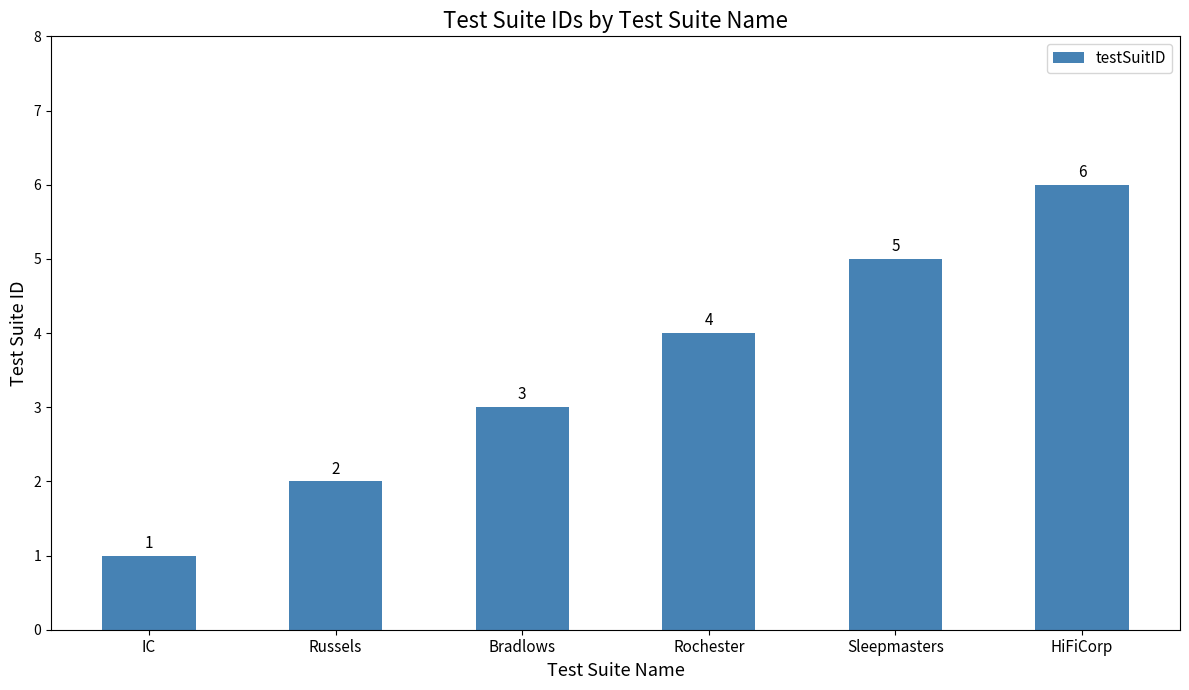

How many data points are less than 4?

3